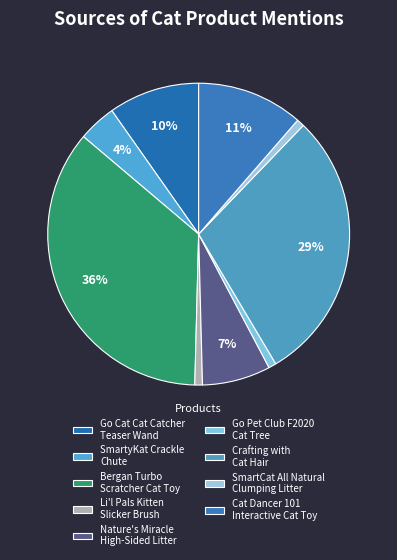

How many slices are in this pie chart?

9